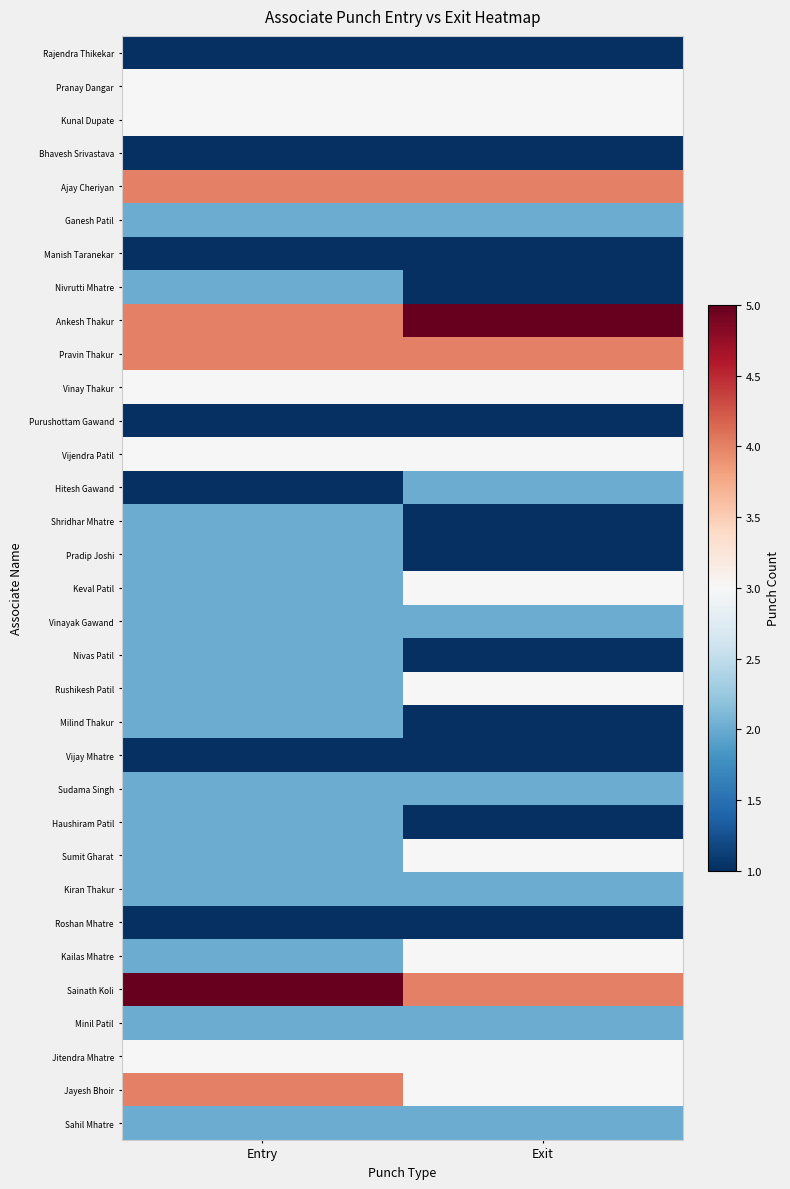

How many categories are shown in the chart?

2